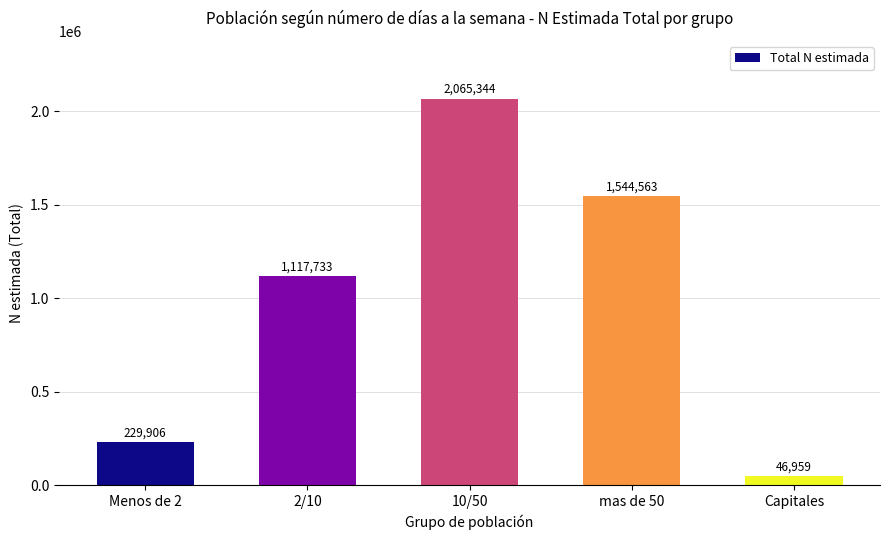

Reading left to right, extract all data points from this chart.

229906	1117733	2065344	1544563	46959